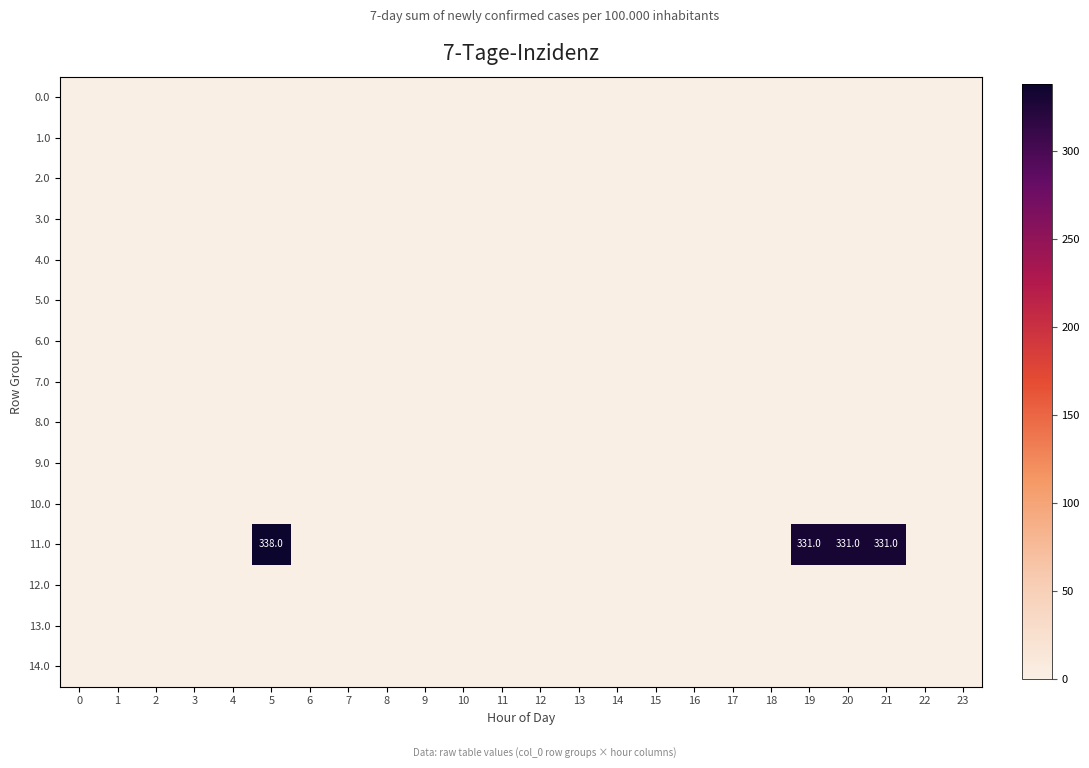

How many distinct data groups are displayed?

15